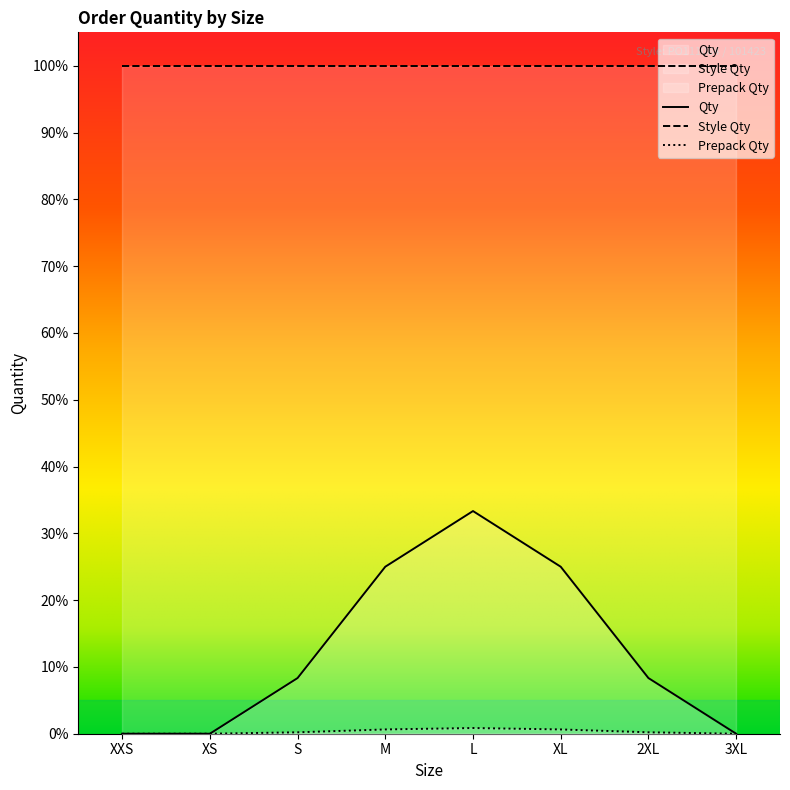

Which series changed the most between XXS and L?

Qty